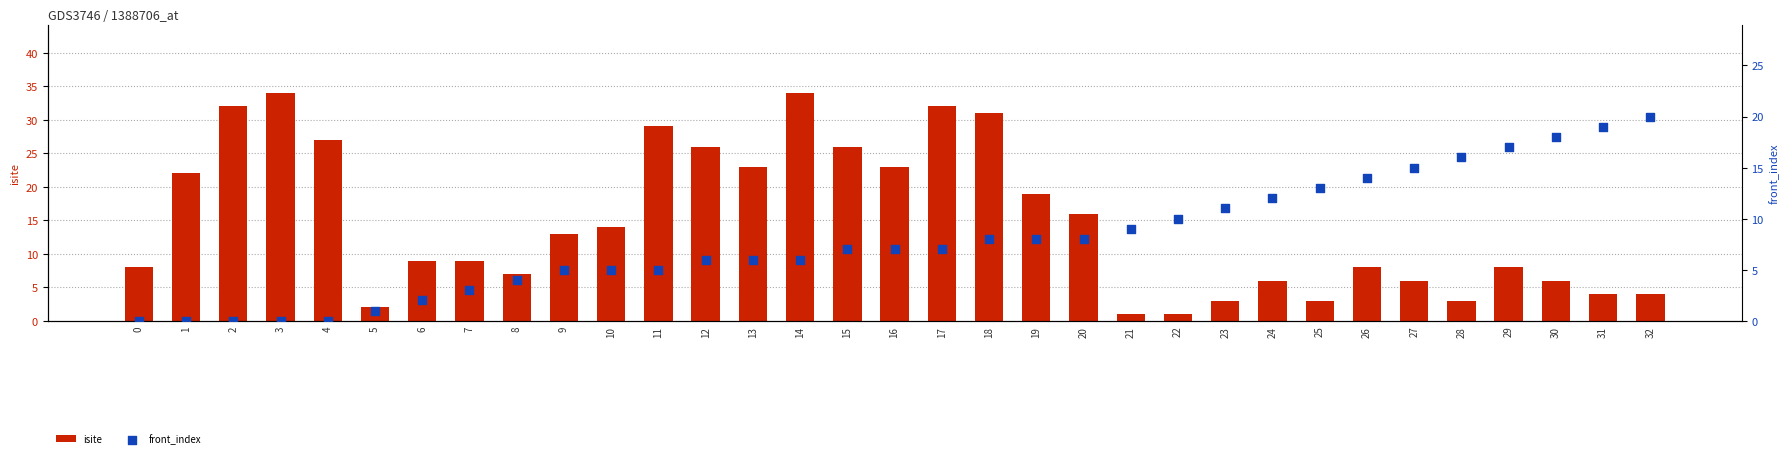

What are all the series names shown in the legend?

isite, front_index